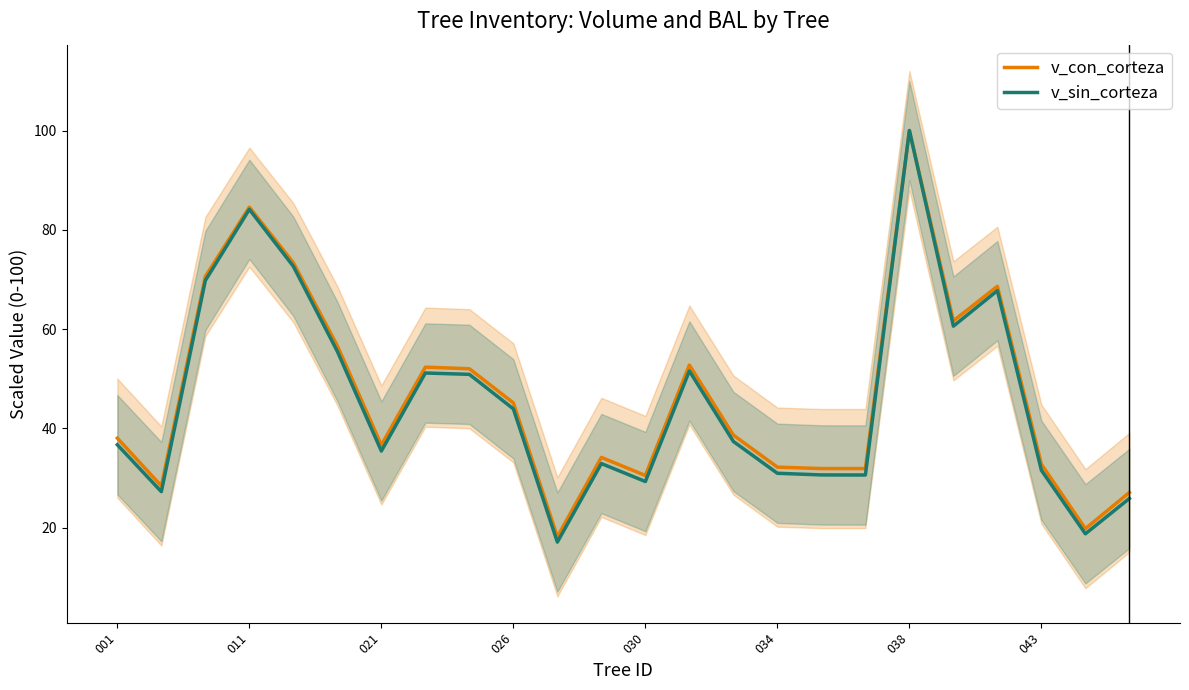

How many data points in v_sin_corteza are above 37?

12